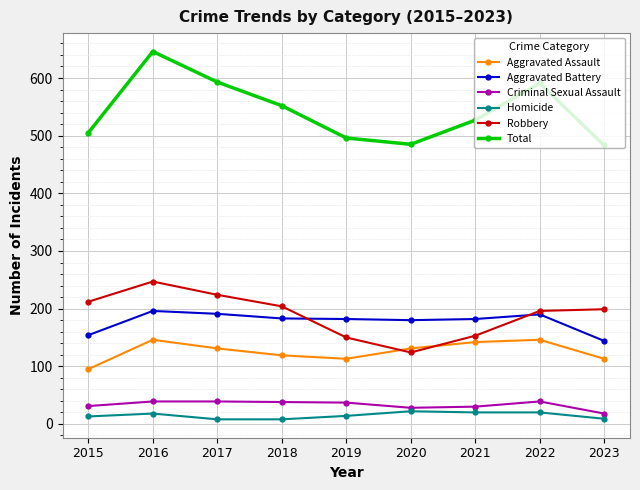

Where is Total nearest to the value 564?

2018